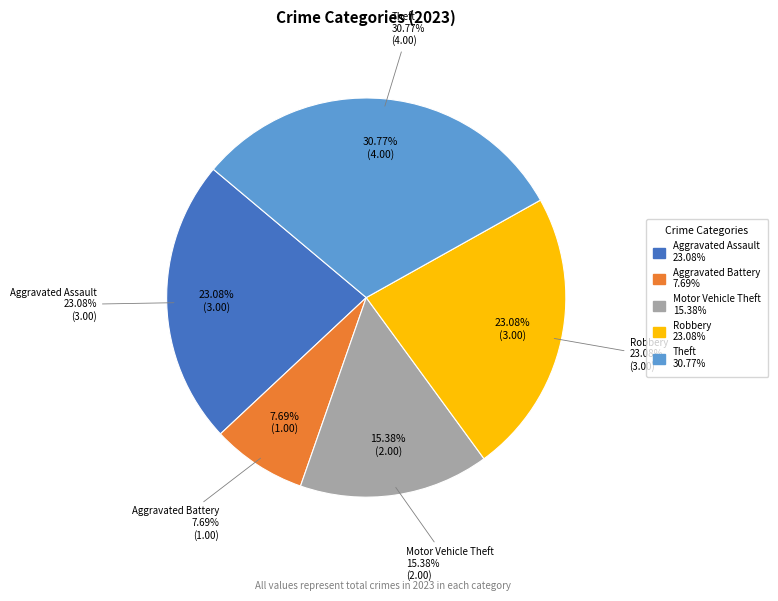

What is the largest slice in the pie chart?

Theft